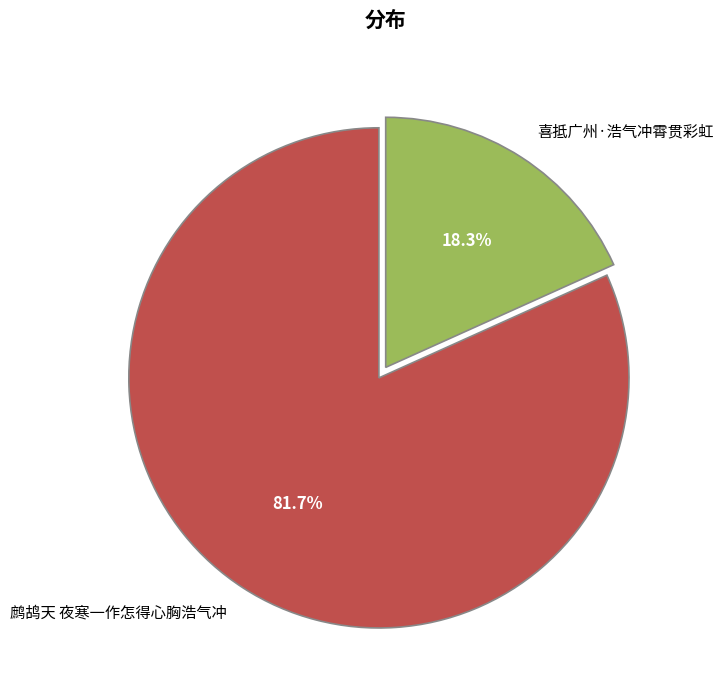

What is the smallest slice in the pie chart?

喜抵广州·浩气冲霄贯彩虹